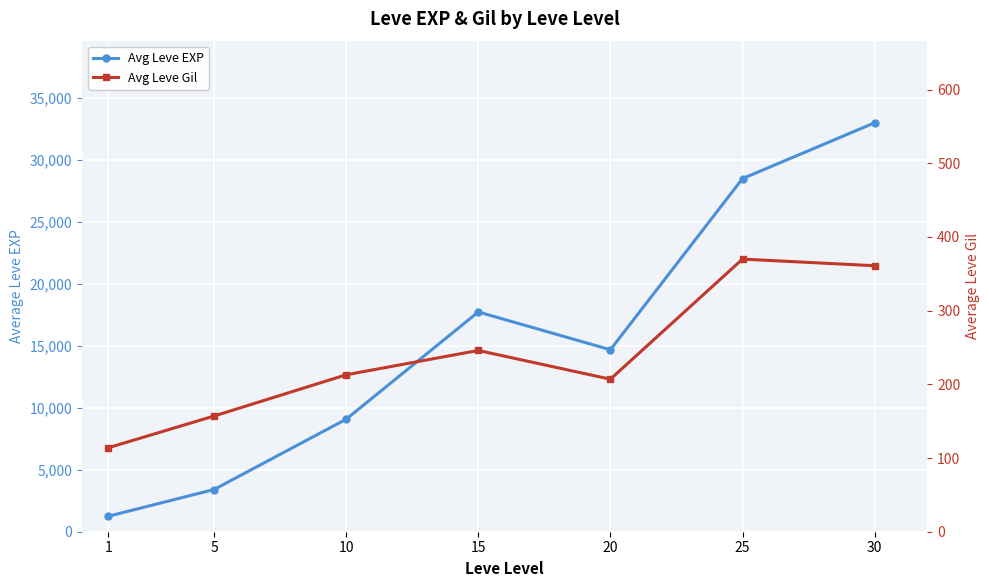

What value does the Avg Leve EXP series have at 1, to the nearest 50?

1250